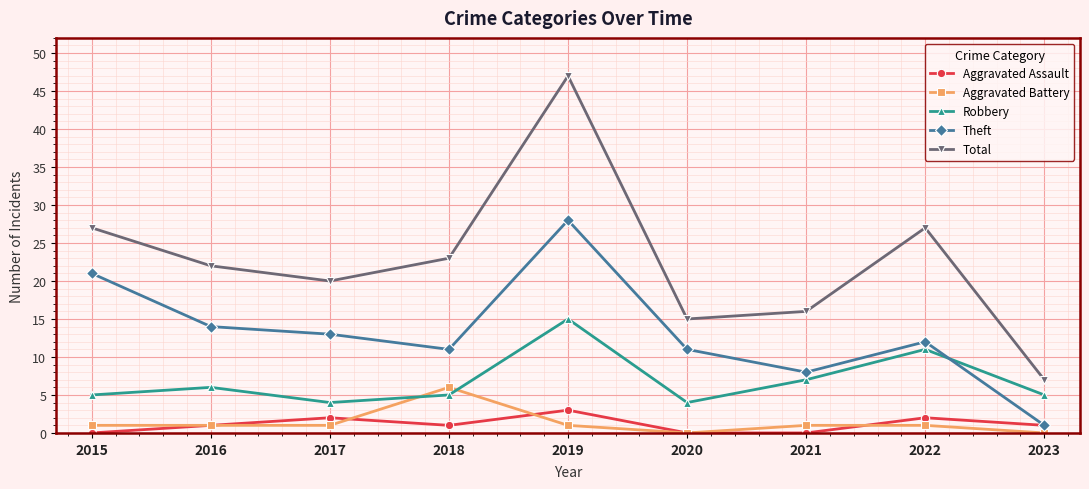

True or false: Theft has more than 2 points higher than both neighbors.

False